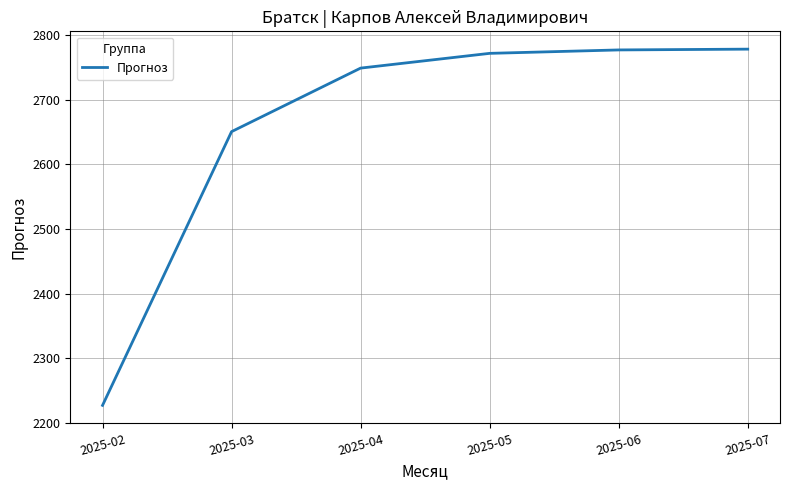

Where does the data first go above 2771?

2025-05